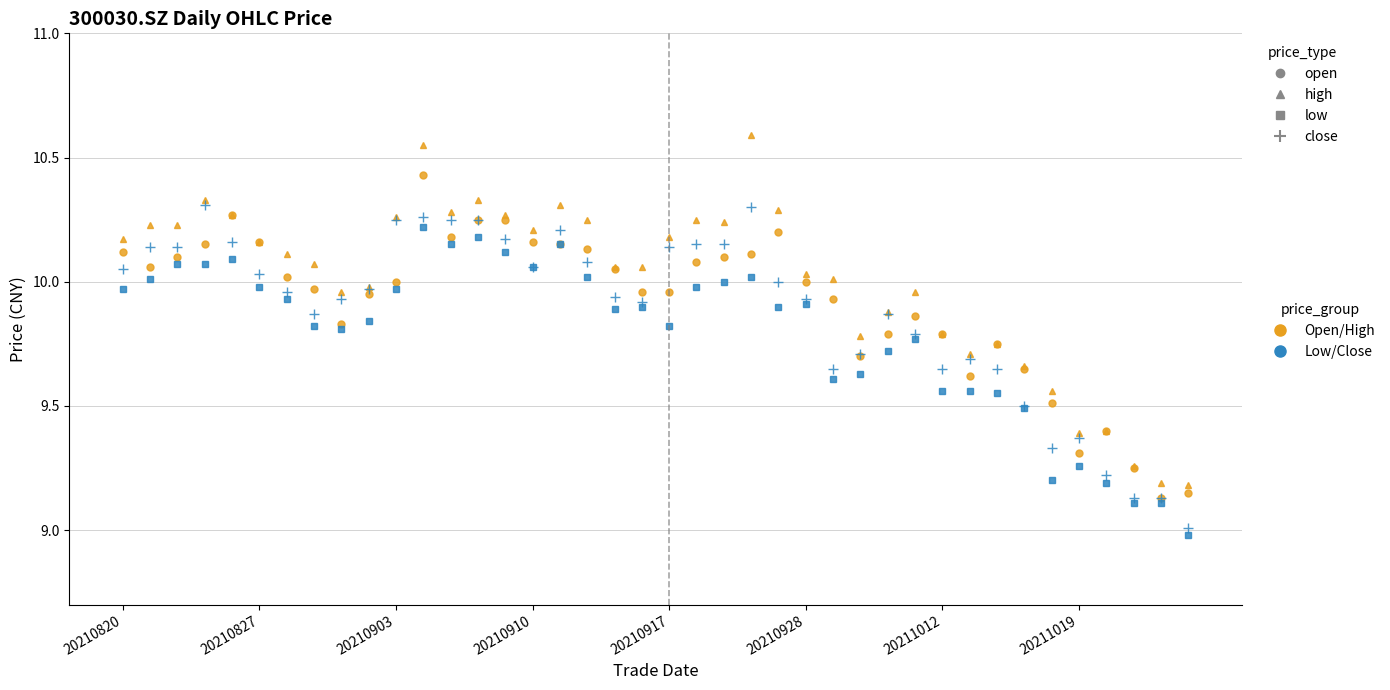

What is the smallest value displayed?

9.0